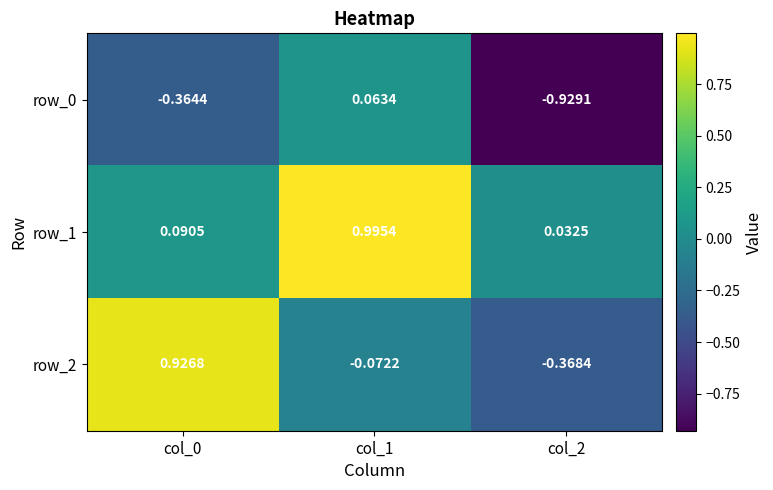

Between col_0 and col_2, which series saw the biggest shift?

row_2